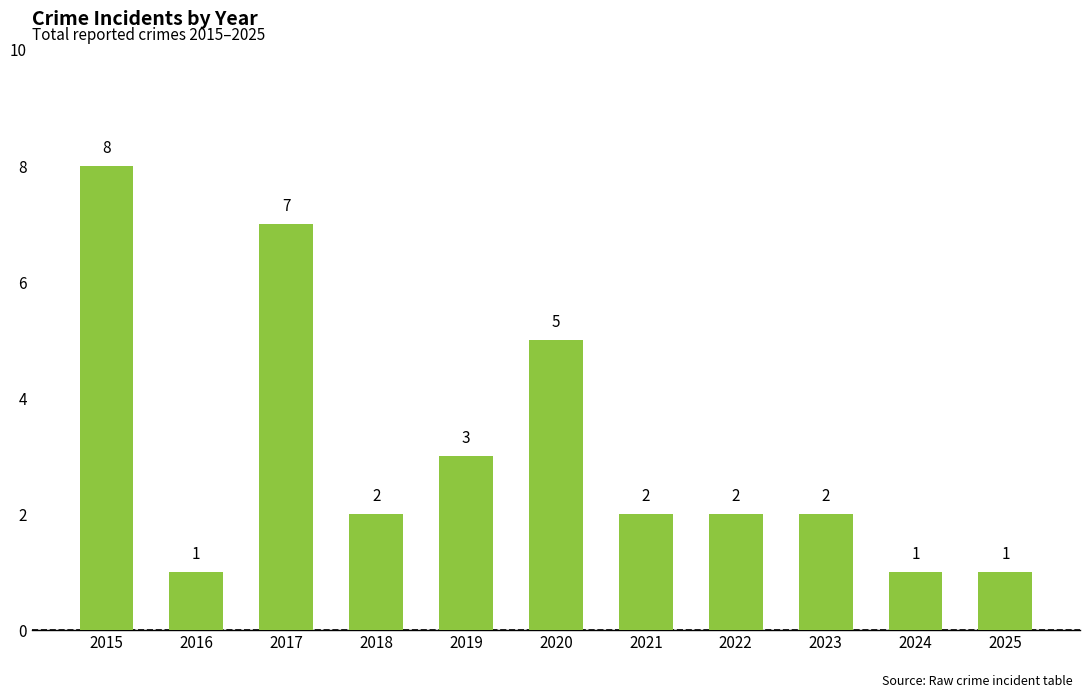

Between 2020 and 2021, which is larger?

2020